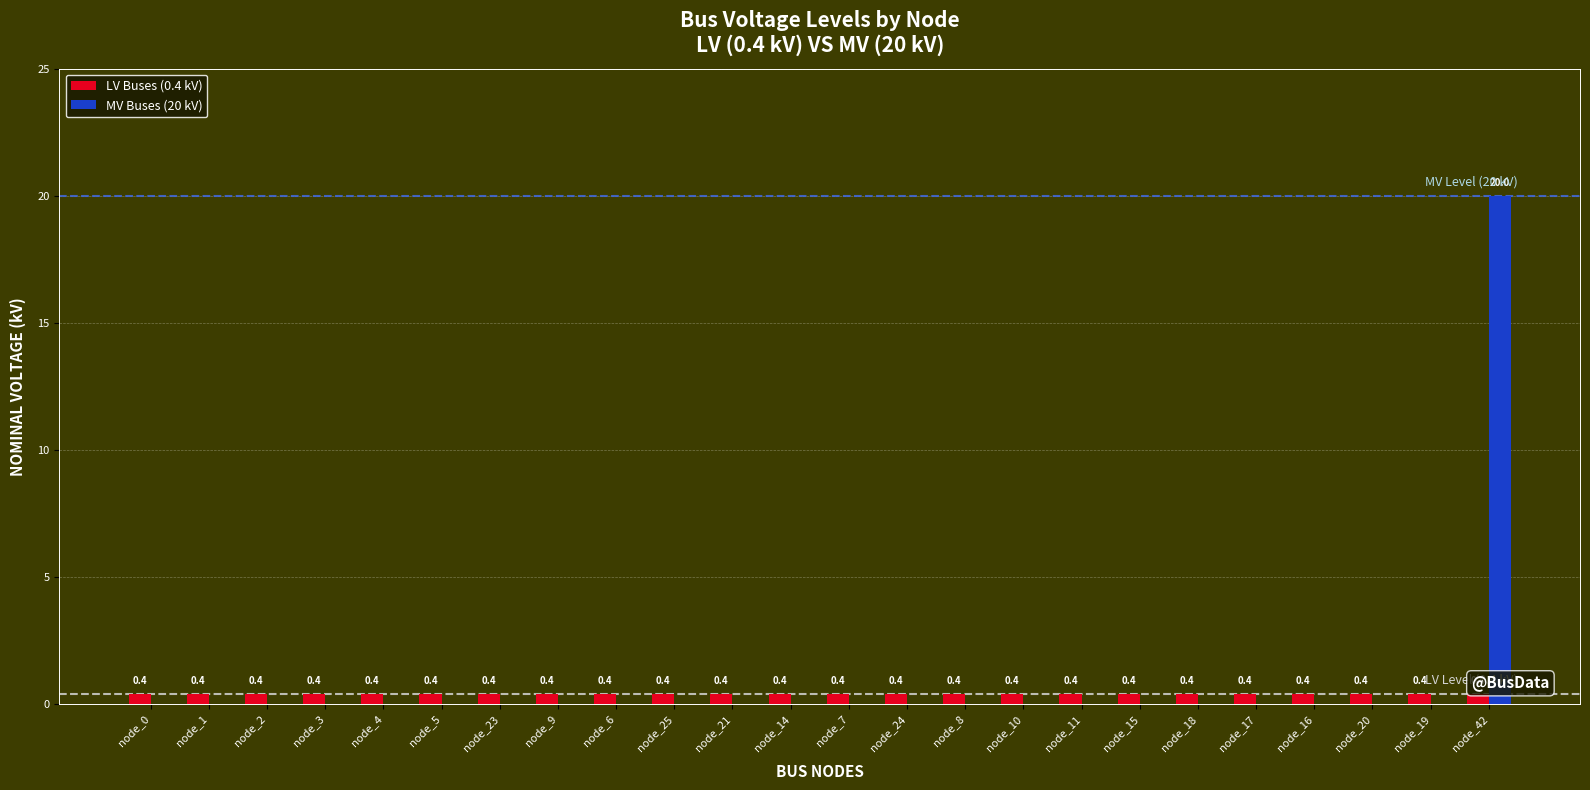

What is the sum of the LV Buses (0.4 kV) values at node_0 and node_42?

0.8